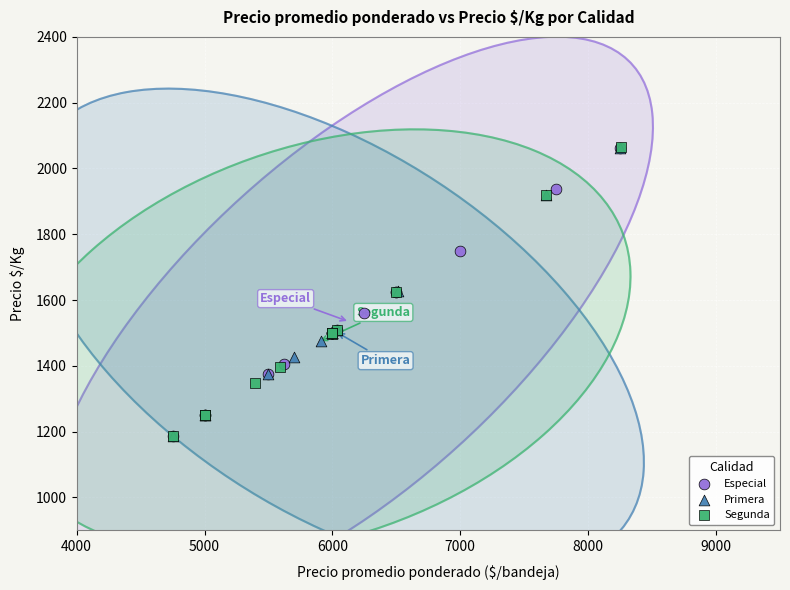

Which series has the widest spread of Y values?

Segunda